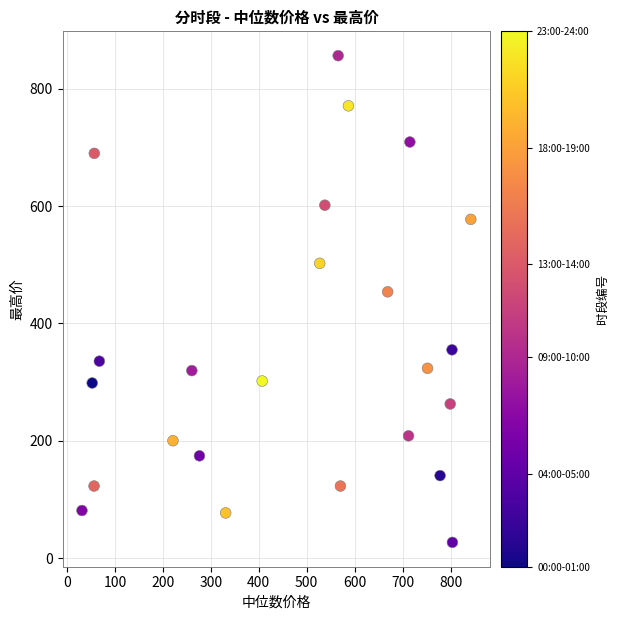

What Y value in the scatter plot is closest to 441?

453.9